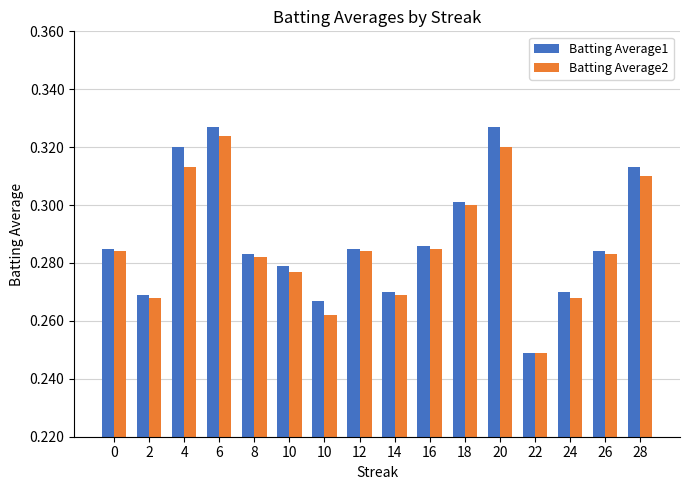

Count the number of categories in the chart.

16